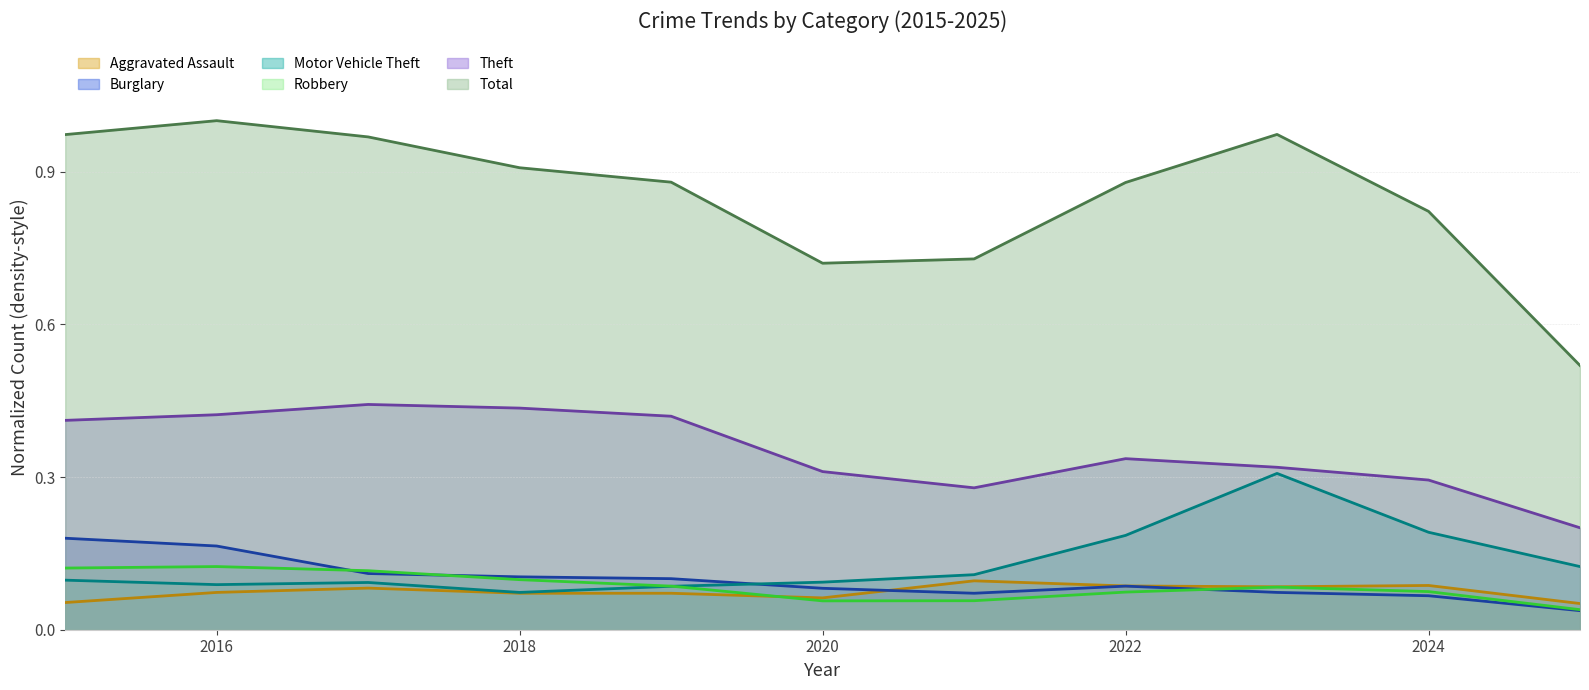

Which series has the widest spread of values?

Total